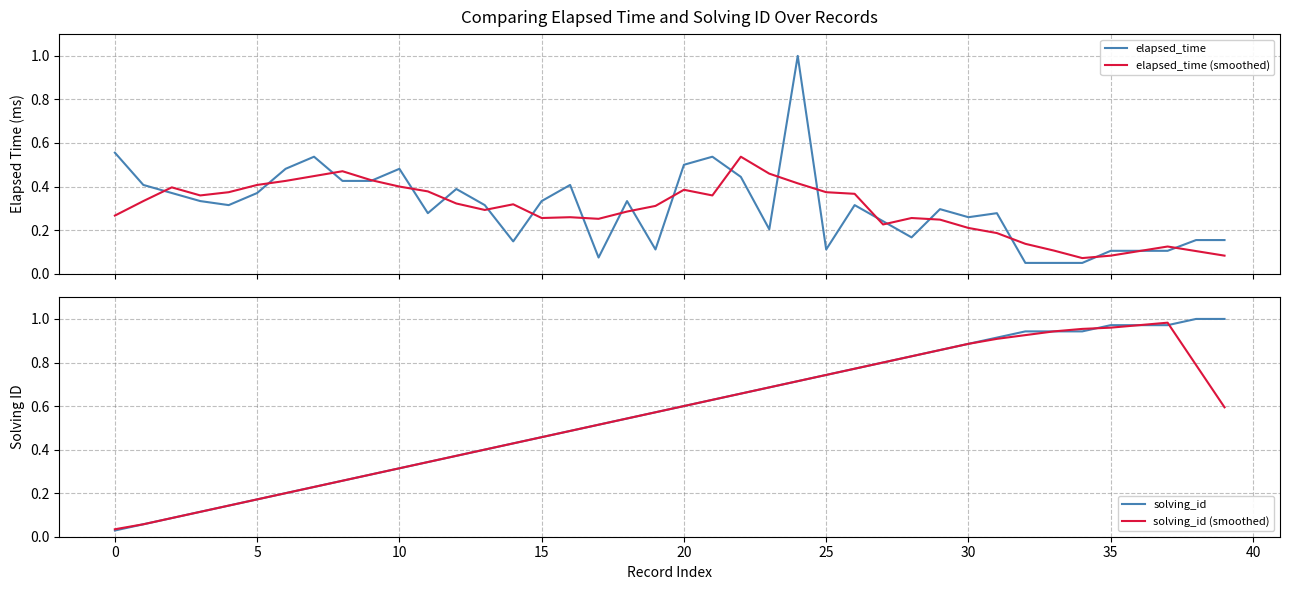

Reading right to left, extract all data points from this chart.

elapsed_time: 0.2	0.2	0.1	0.1	0.1	0.0	0.0	0.0	0.3	0.3	0.3	0.2	0.2	0.3	0.1	1.0	0.2	0.4	0.5	0.5	0.1	0.3	0.1	0.4	0.3	0.1	0.3	0.4	0.3	0.5	0.4	0.4	0.5	0.5	0.4	0.3	0.3	0.4	0.4	0.6
elapsed_time (smoothed): 0.1	0.1	0.1	0.1	0.1	0.1	0.1	0.1	0.2	0.2	0.2	0.3	0.2	0.4	0.4	0.4	0.5	0.5	0.4	0.4	0.3	0.3	0.3	0.3	0.3	0.3	0.3	0.3	0.4	0.4	0.4	0.5	0.4	0.4	0.4	0.4	0.4	0.4	0.3	0.3
solving_id: 1.0	1.0	1.0	1.0	1.0	0.9	0.9	0.9	0.9	0.9	0.9	0.8	0.8	0.8	0.7	0.7	0.7	0.7	0.6	0.6	0.6	0.5	0.5	0.5	0.5	0.4	0.4	0.4	0.3	0.3	0.3	0.3	0.2	0.2	0.2	0.1	0.1	0.1	0.1	0.0
solving_id (smoothed): 0.6	0.8	1.0	1.0	1.0	1.0	0.9	0.9	0.9	0.9	0.9	0.8	0.8	0.8	0.7	0.7	0.7	0.7	0.6	0.6	0.6	0.5	0.5	0.5	0.5	0.4	0.4	0.4	0.3	0.3	0.3	0.3	0.2	0.2	0.2	0.1	0.1	0.1	0.1	0.0